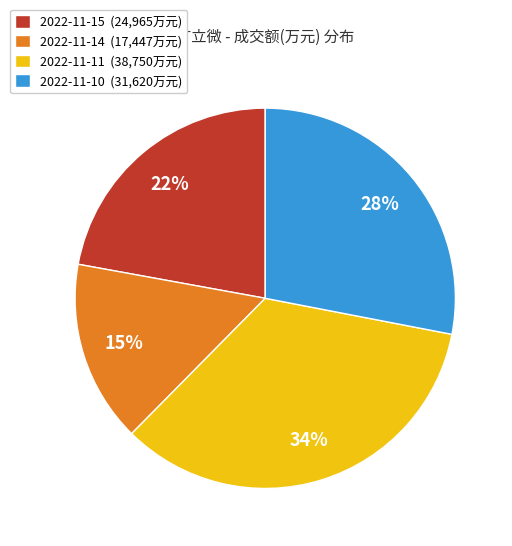

Which category has the biggest portion of the pie?

2022-11-11